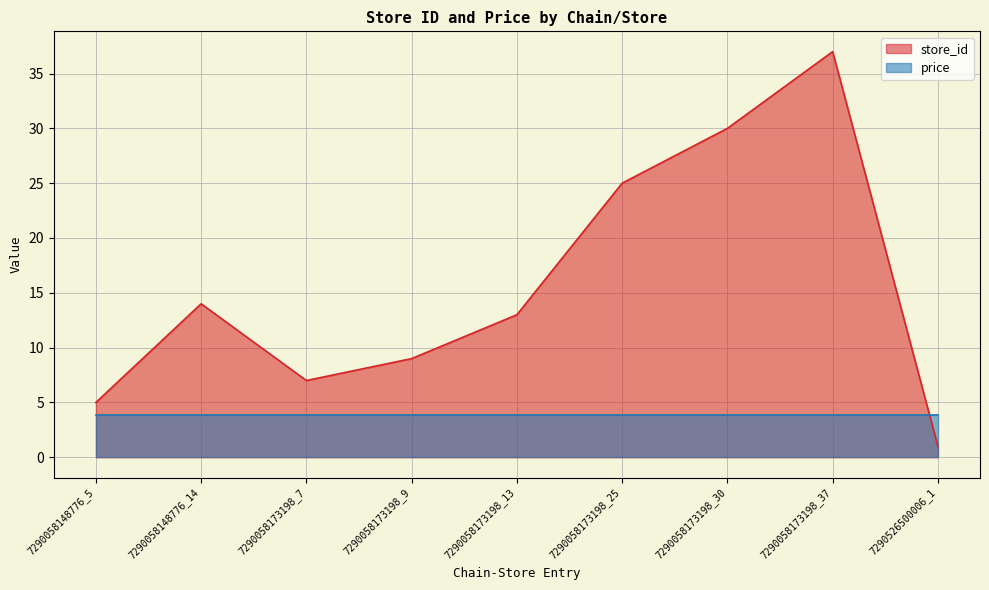

List the labels in order of value, smallest first.

7290526500006_1, 7290058148776_5, 7290058173198_7, 7290058173198_9, 7290058173198_13, 7290058148776_14, 7290058173198_25, 7290058173198_30, 7290058173198_37